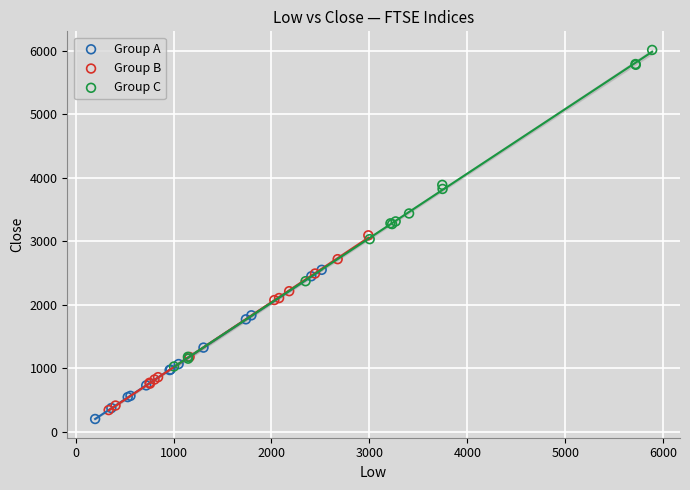

Which series reaches the minimum Y coordinate?

Group A